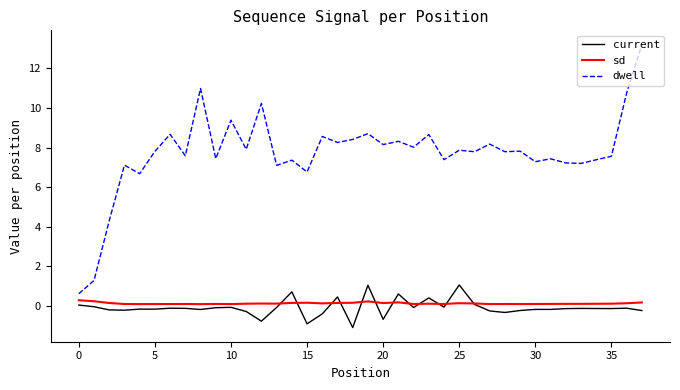

Rank the series by their maximum value, from lowest to highest.

sd, current, dwell